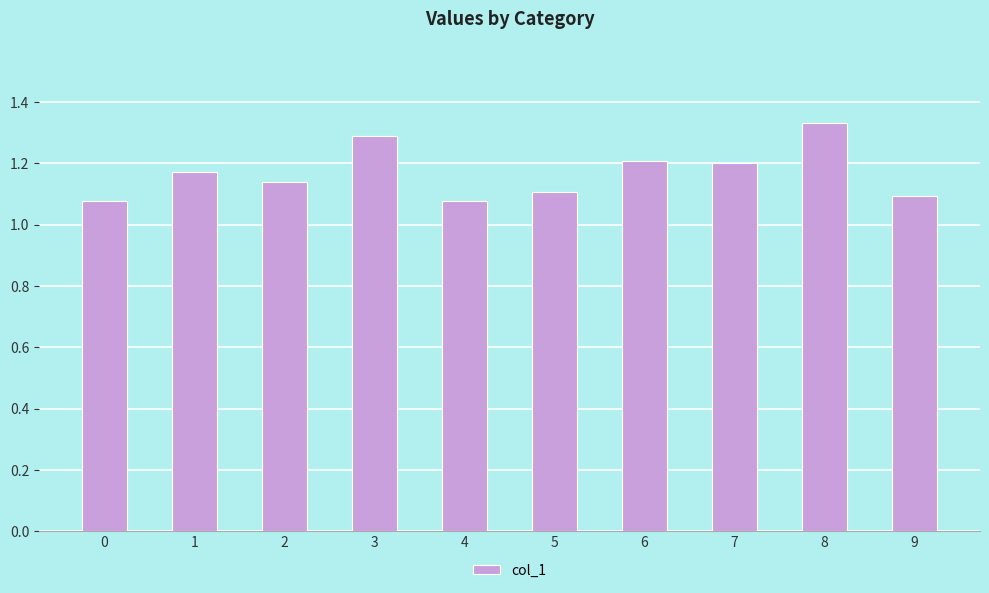

Between 8 and 9, which is larger?

8